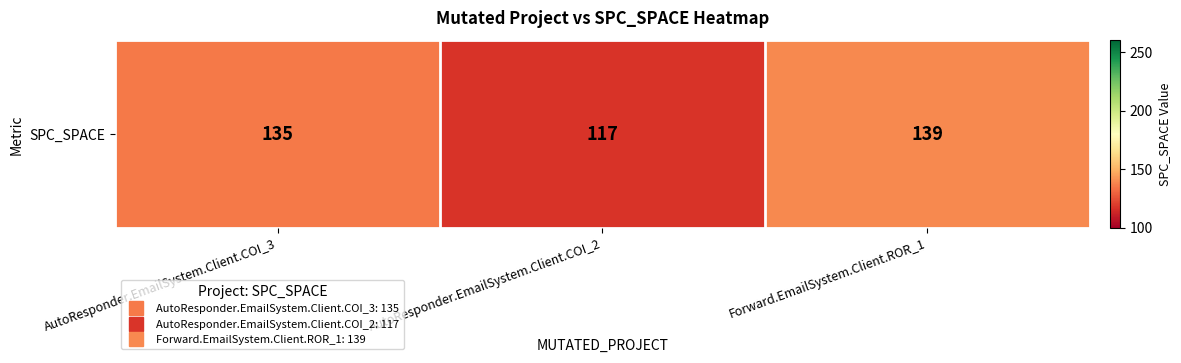

What is the greatest value displayed?

139